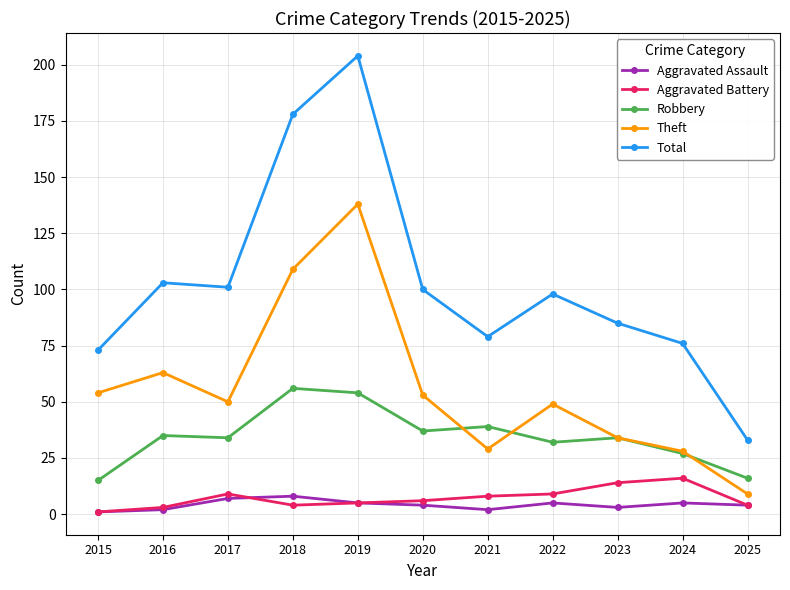

True or false: Theft and Aggravated Battery cross at least once.

False